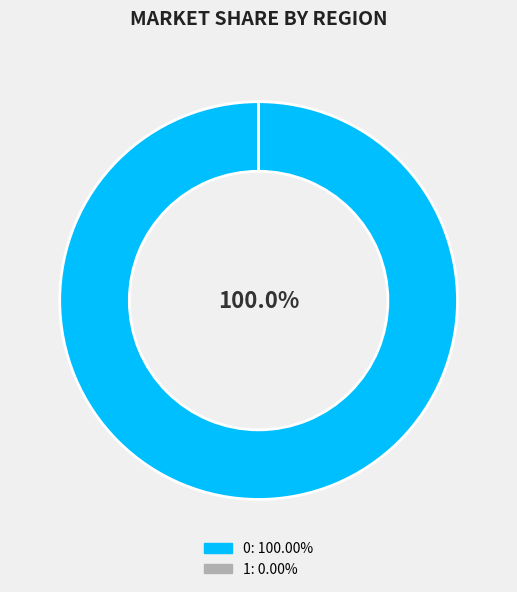

Is there any slice that represents more than half of the pie?

Yes